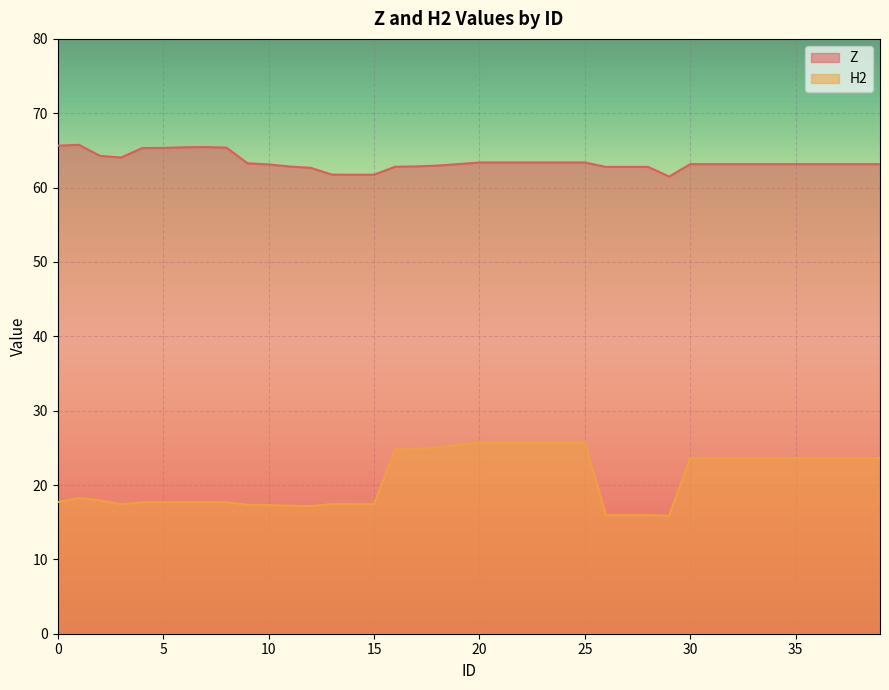

Rank the series by their average value, from highest to lowest.

Z, H2